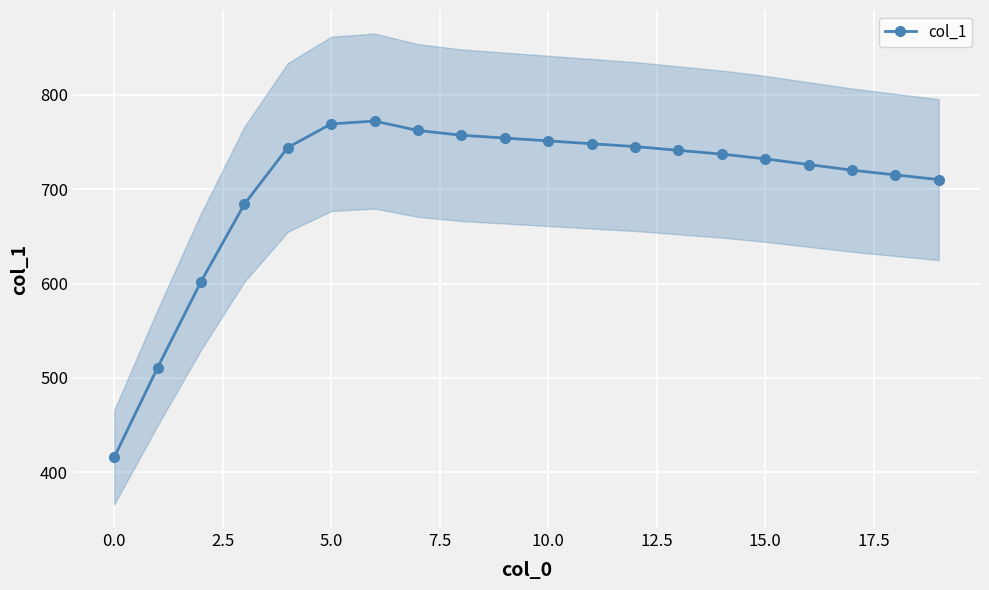

What is the highest value of the col_1 series?

772